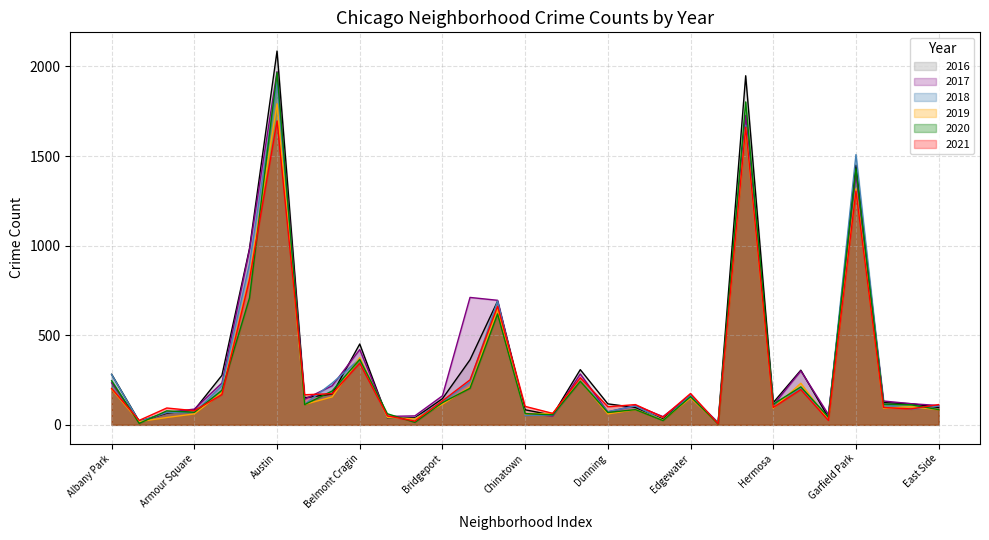

What is the average value of the 2018 series?

319